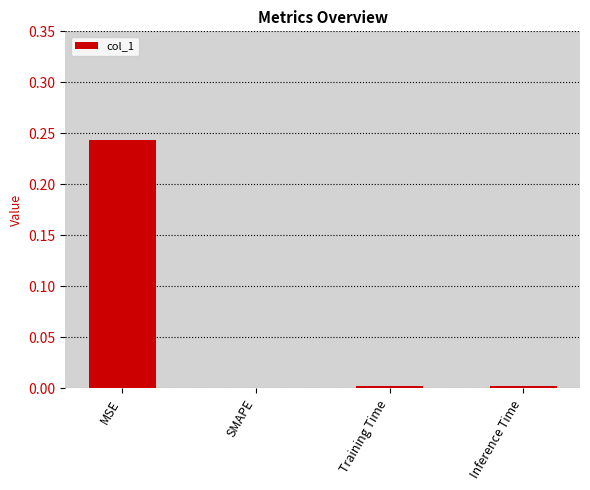

The chart shows a value of 0.0 at Training Time. True or false?

True